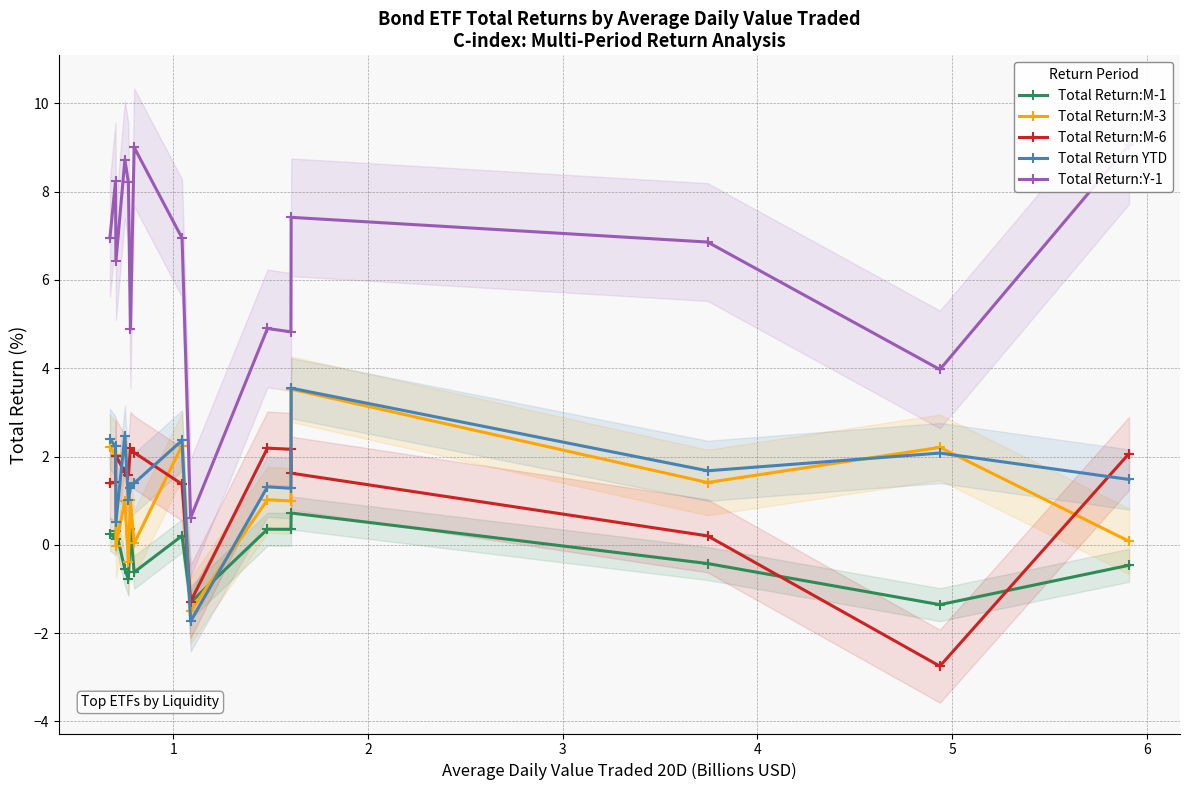

True or false: Total Return YTD and Total Return:M-1 intersect in this chart.

True